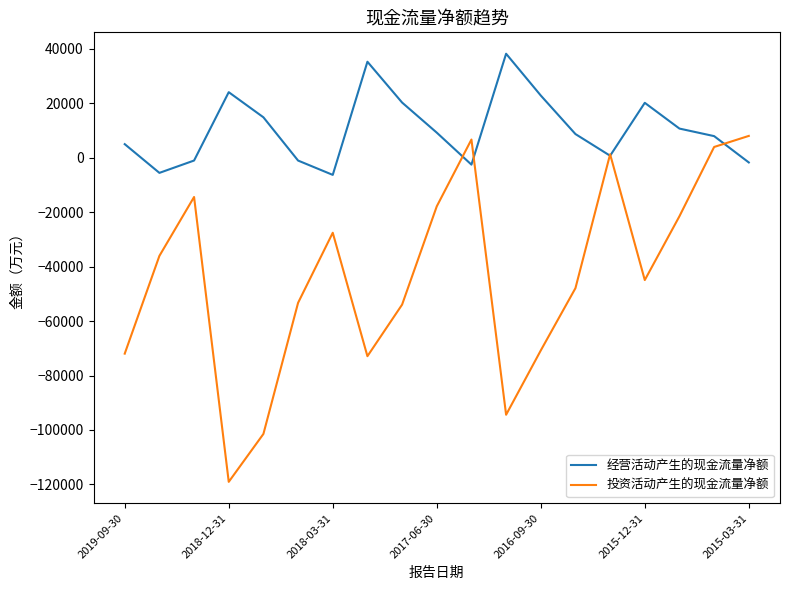

What is the maximum value shown in the chart?

38176